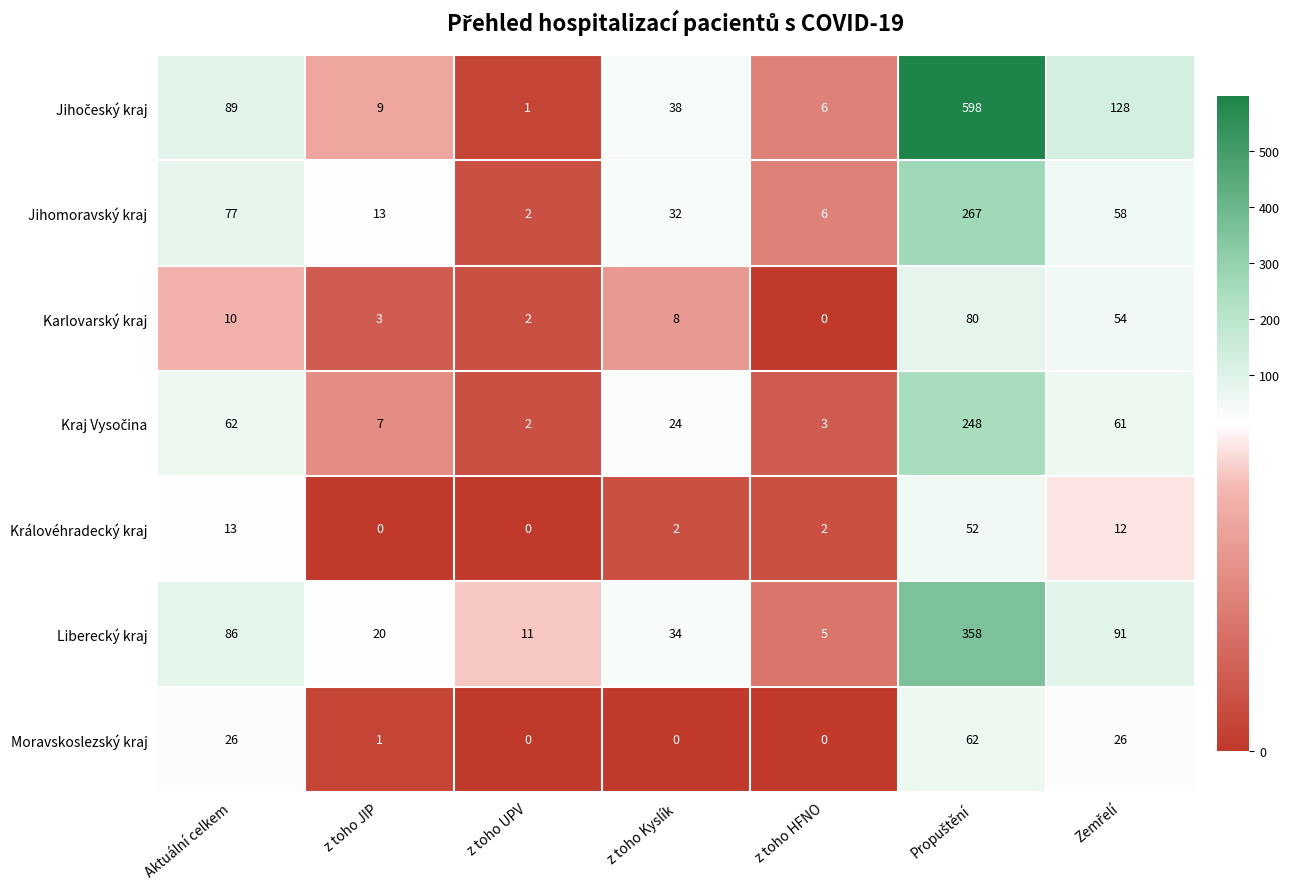

Where does the Jihomoravský kraj series first go above 32?

Aktuální celkem